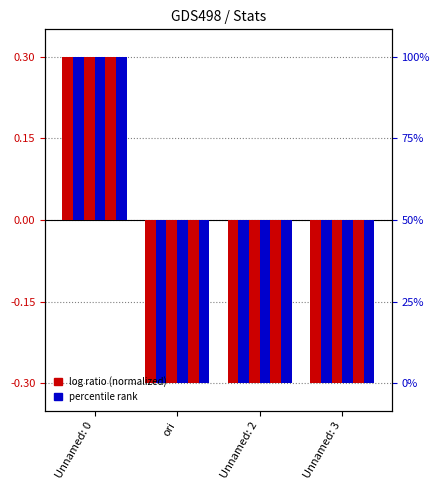

What is the highest value of the std series?

0.3